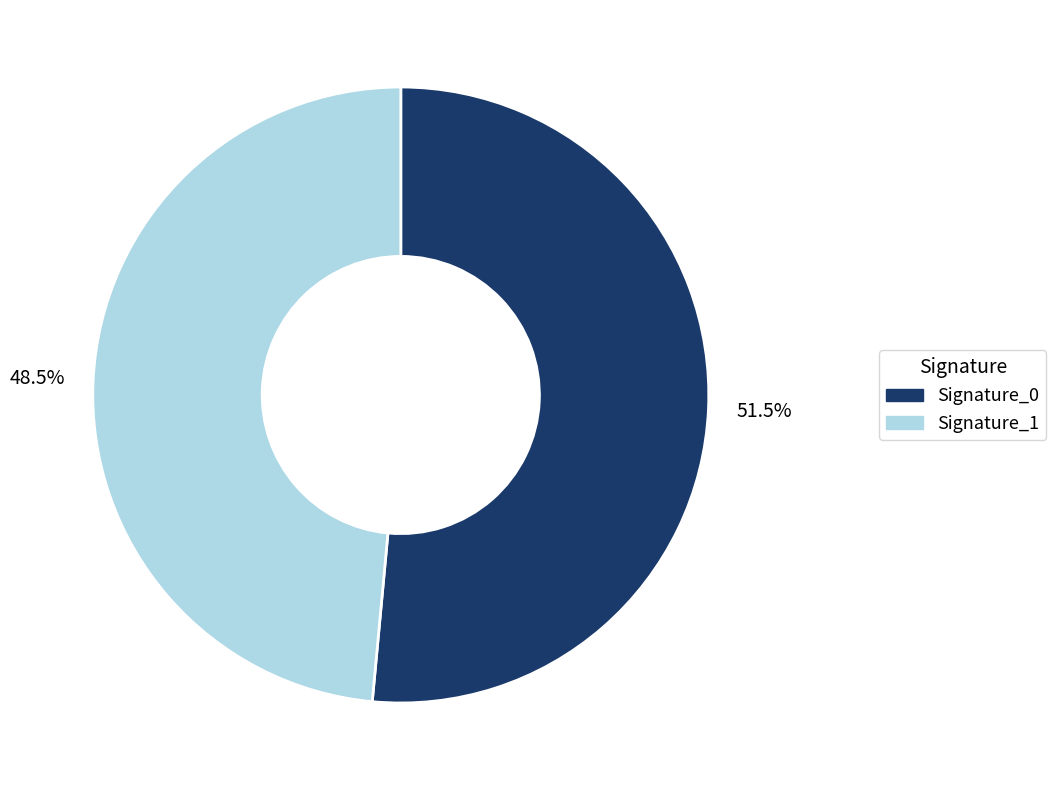

Which category accounts for the majority?

Signature_0